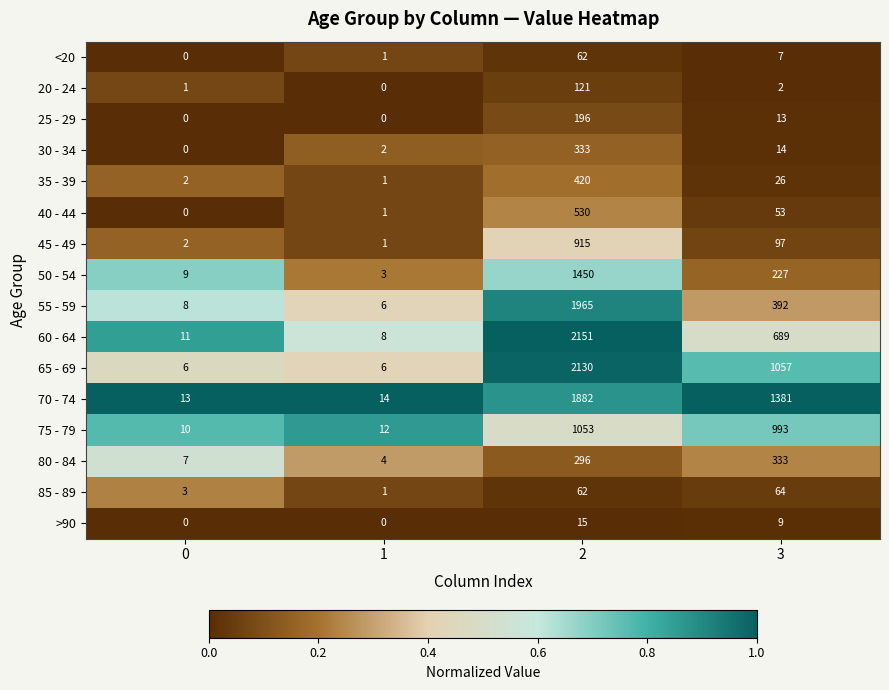

How many data points in 55 - 59 are less than 392?

2